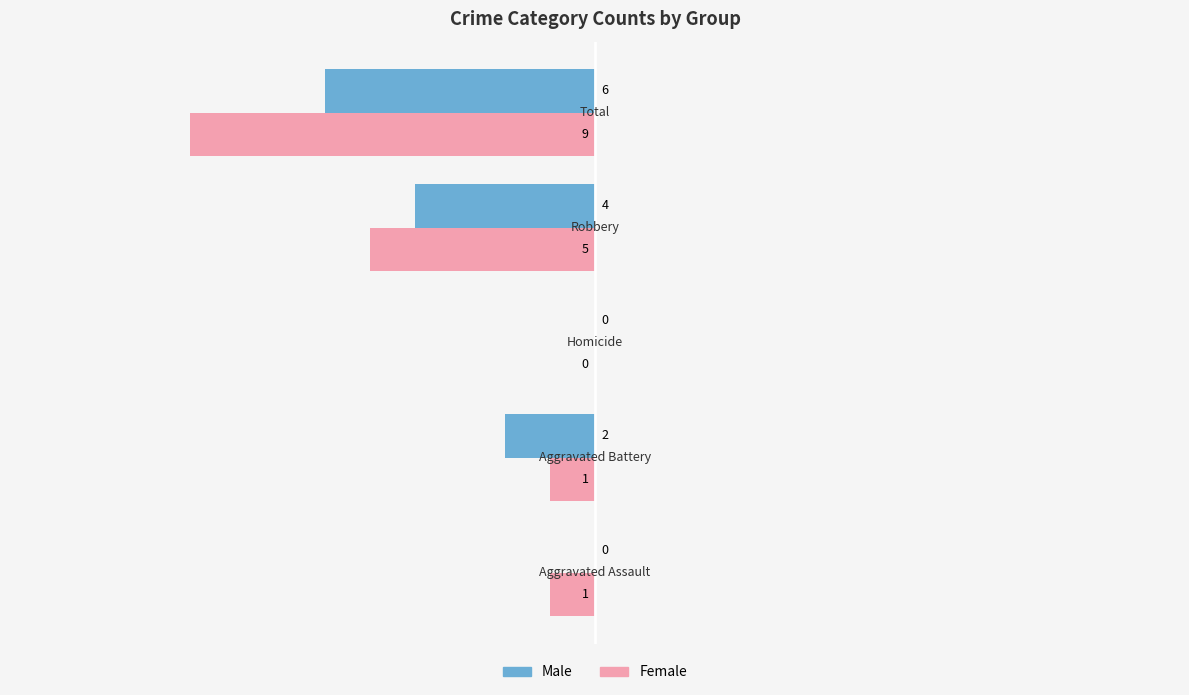

True or false: Male has a value of 4 at −15.

False